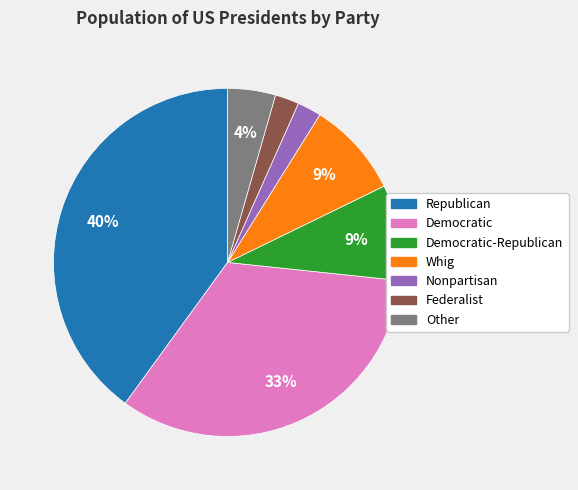

Is there a majority slice in this chart?

No